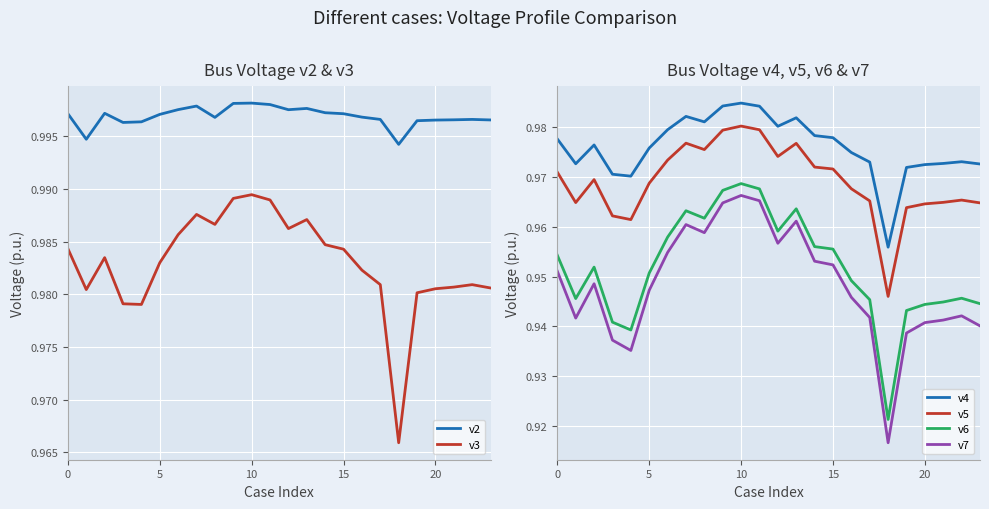

Which series has the largest total across all categories?

v2